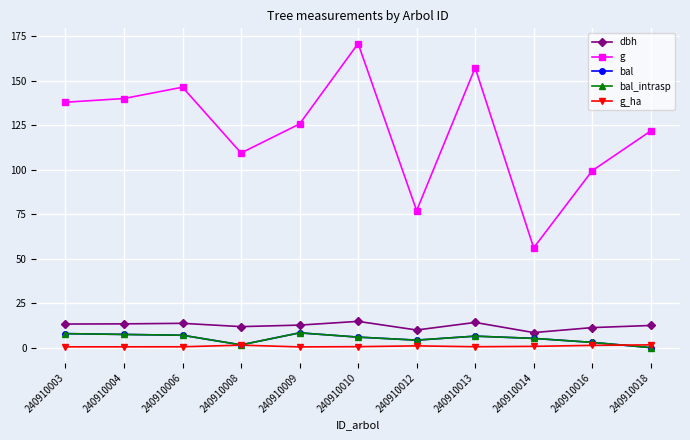

Read the g_ha value at 240910003.

0.4